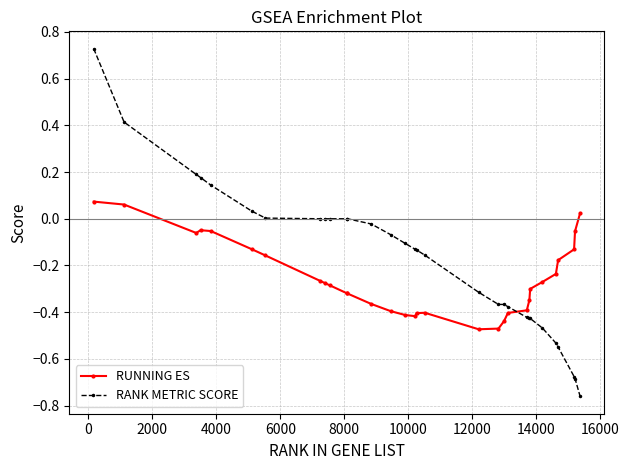

Which series has the widest spread of values?

RANK METRIC SCORE